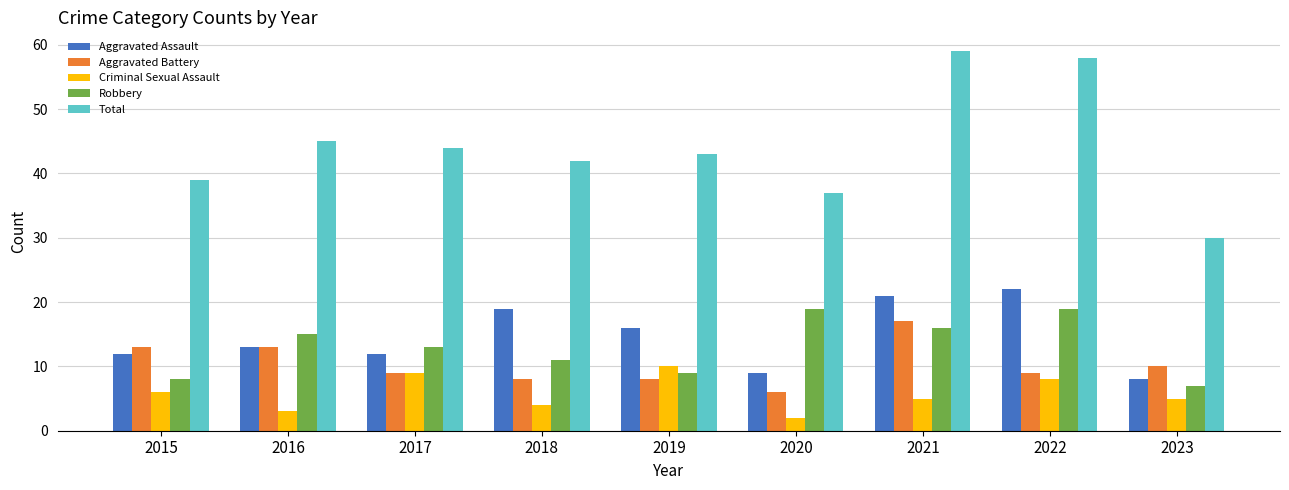

What is the difference between the maximum and minimum values in the Robbery series?

12